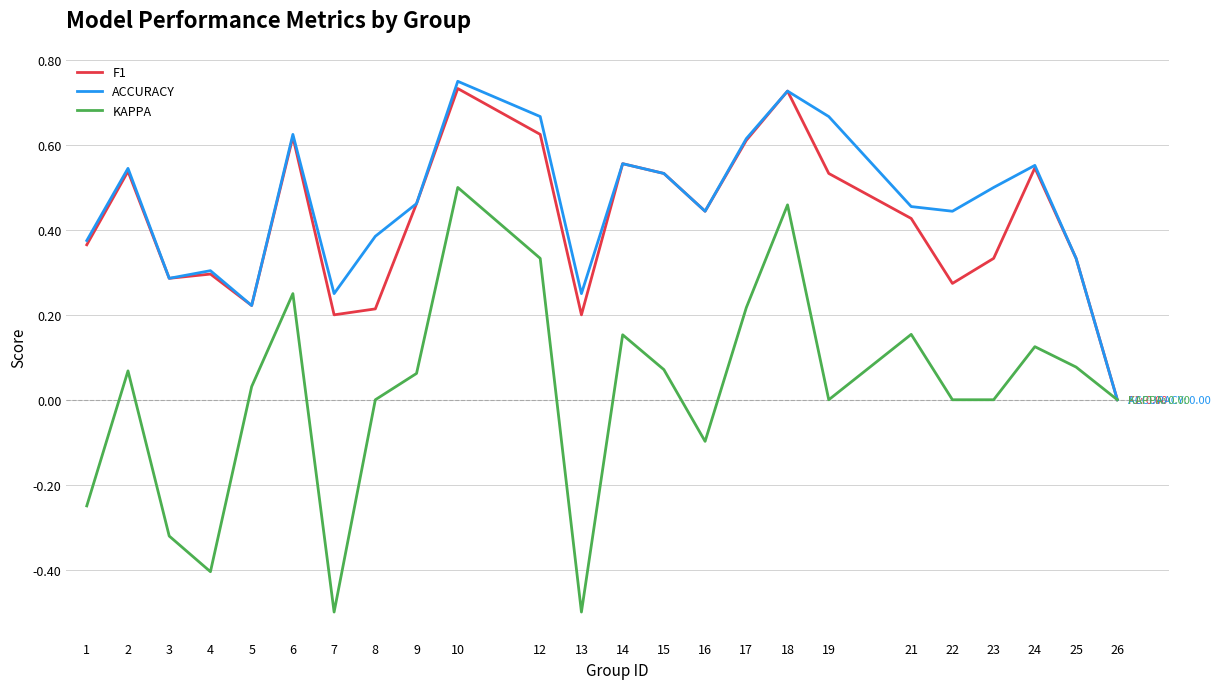

Between 13 and 23, which series saw the biggest shift?

KAPPA